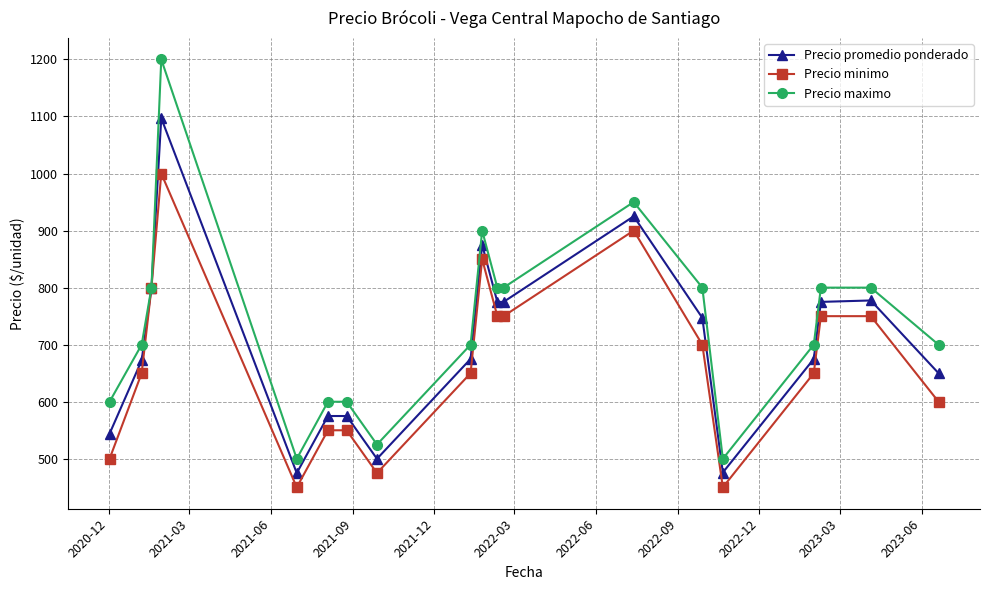

Which series has the largest range (max minus min)?

Precio maximo